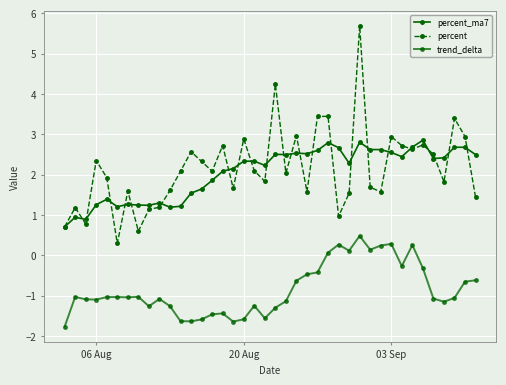

How many values in trend_delta are below zero?

32